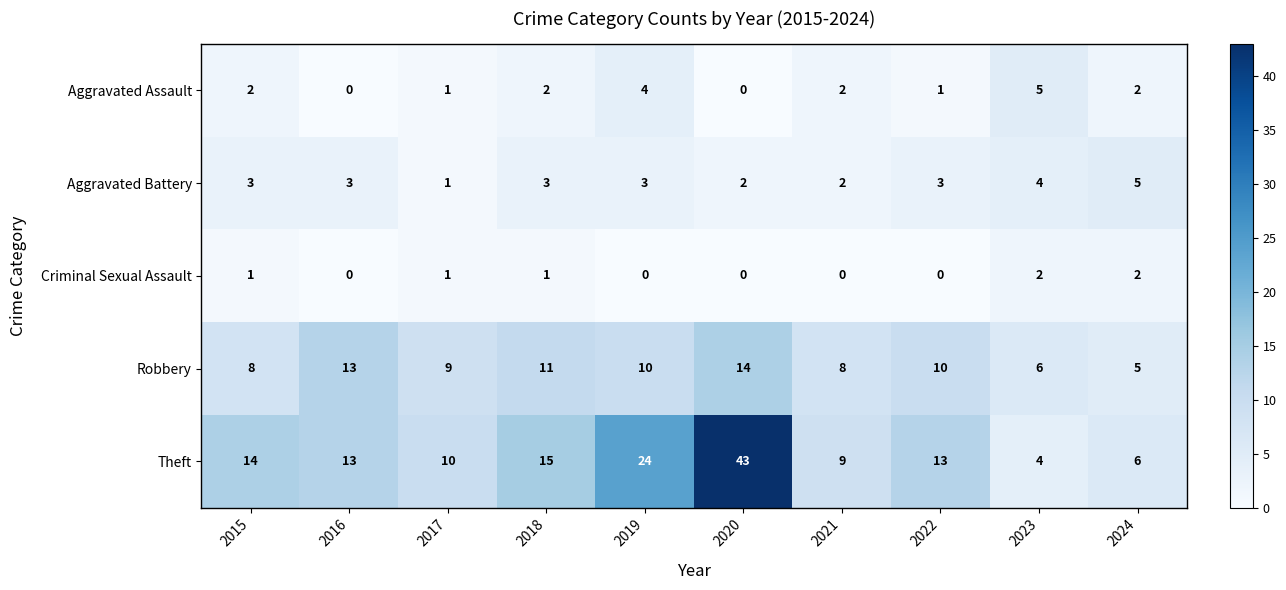

Which category has the highest value in the Theft series?

2020